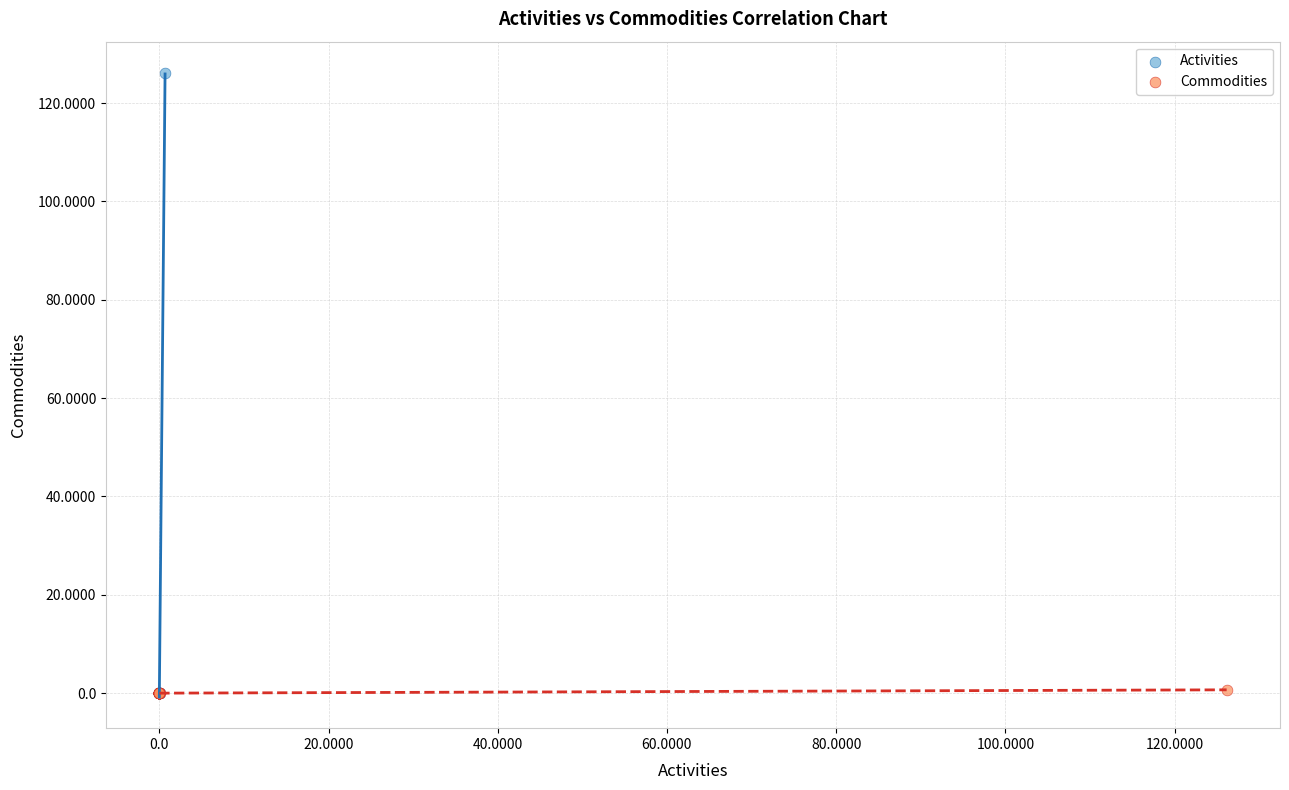

Which series contains the highest Y value?

Activities